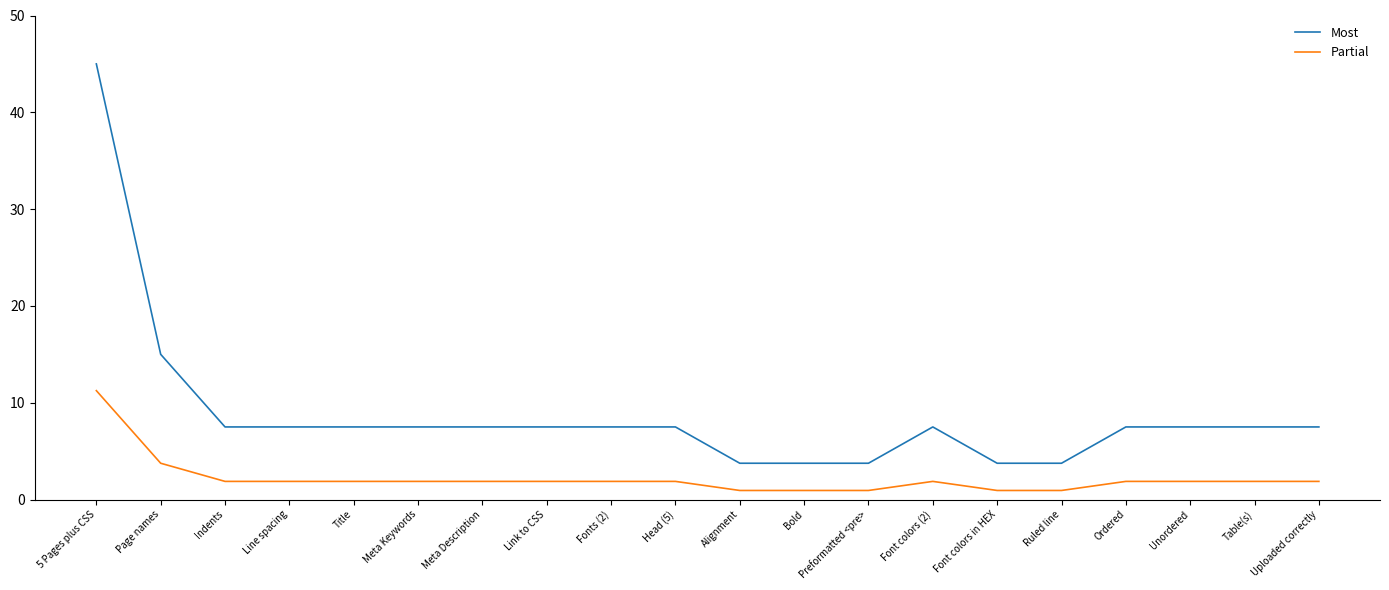

Rank the series by their average value, from highest to lowest.

Most, Partial